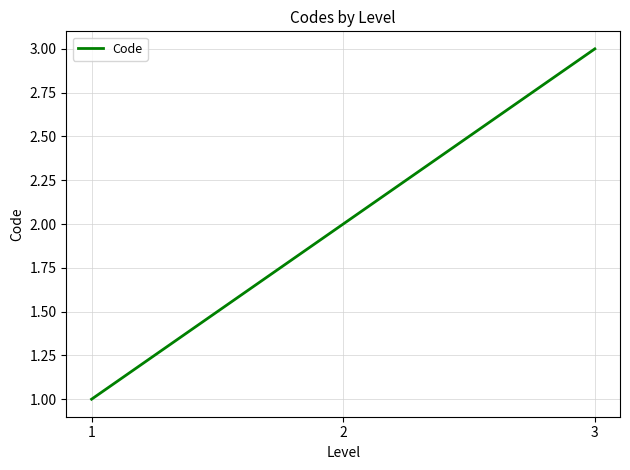

Rank the categories by value from lowest to highest.

1, 2, 3